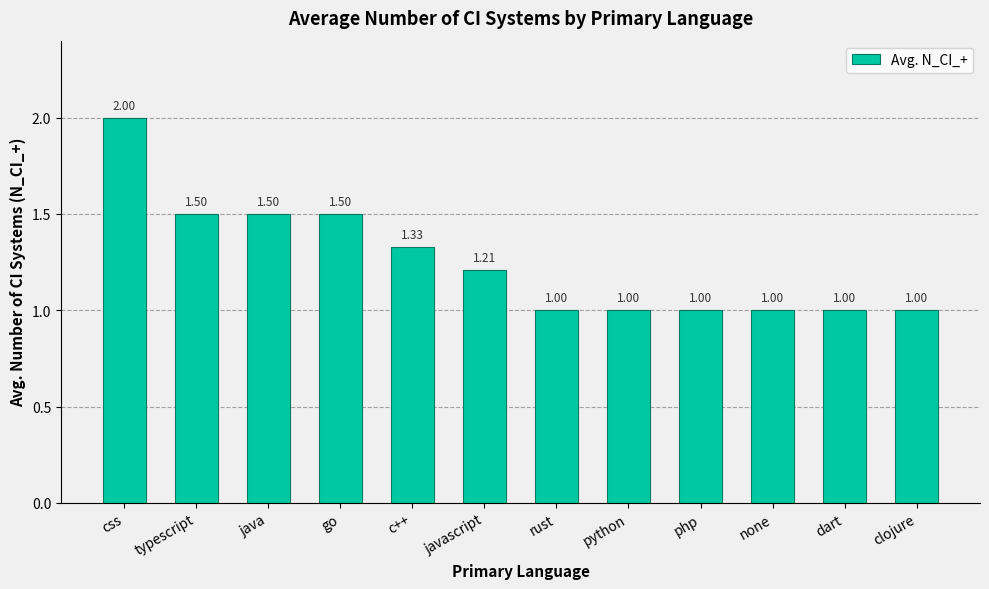

What is the difference between the second highest and second lowest values?

0.5